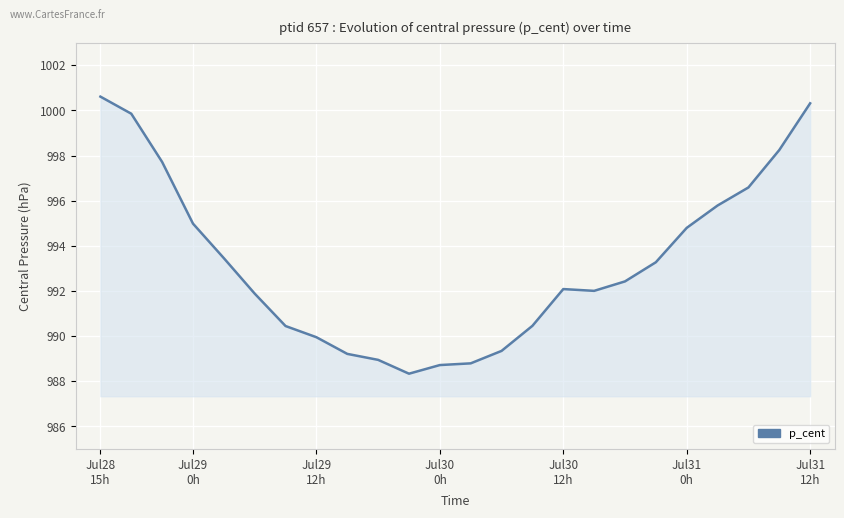

What is the difference between the maximum and minimum values?

12.3